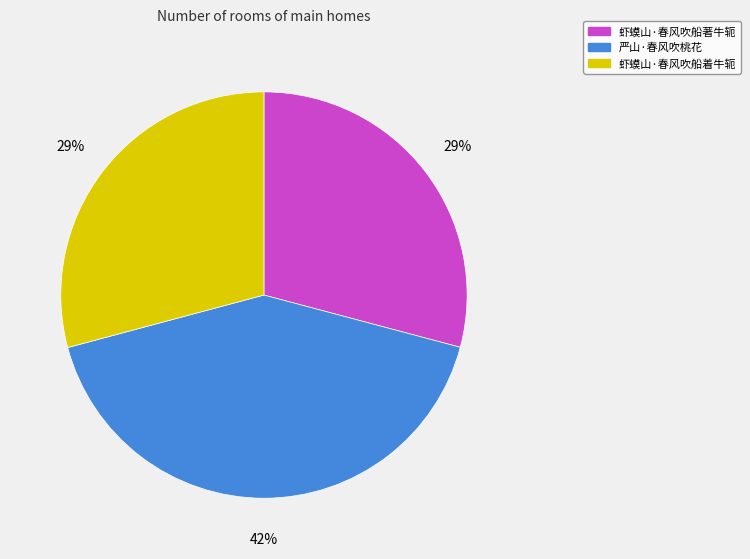

What percentage is the 虾蟆山·春风吹船着牛轭 slice, to the nearest percent?

29%